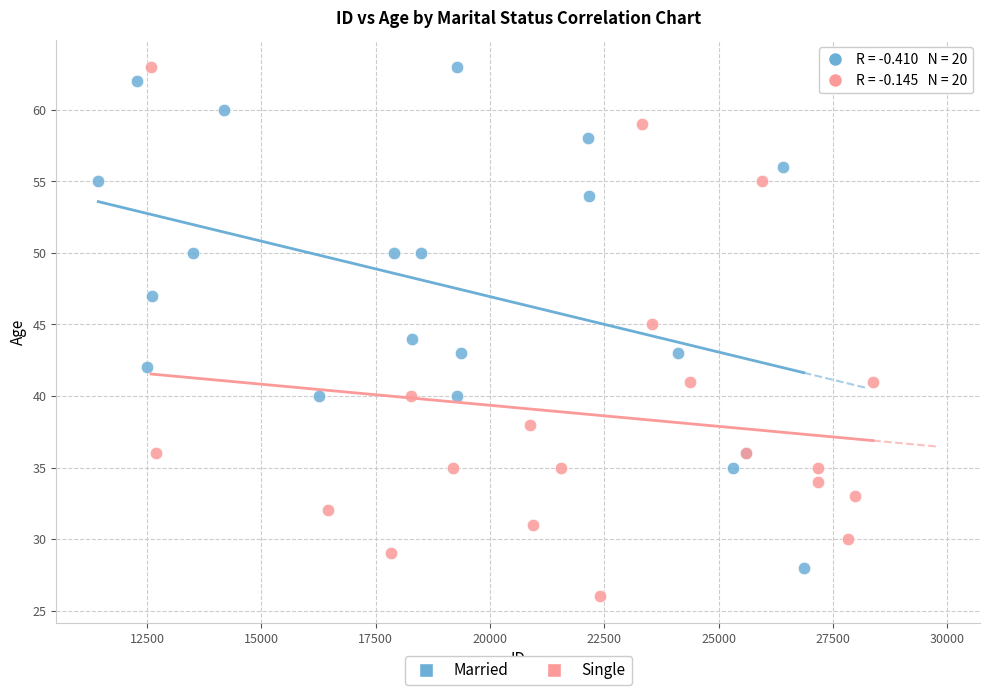

Which series reaches the minimum Y coordinate?

Single